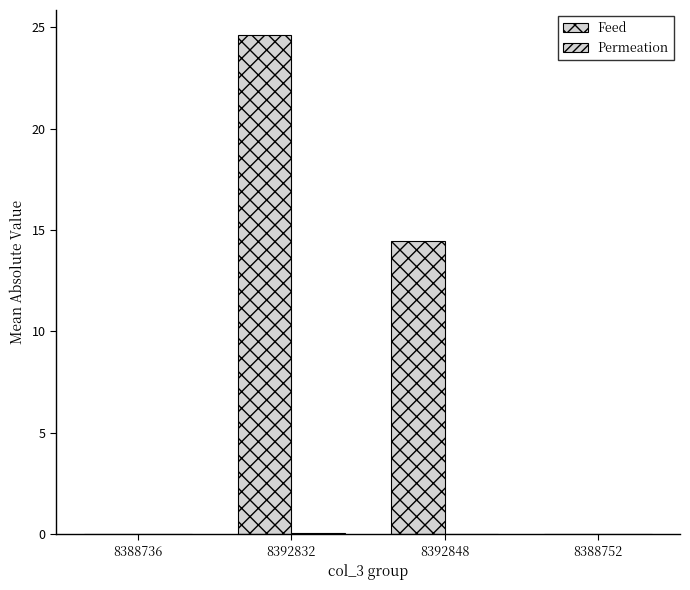

Which series has the largest range (max minus min)?

Feed